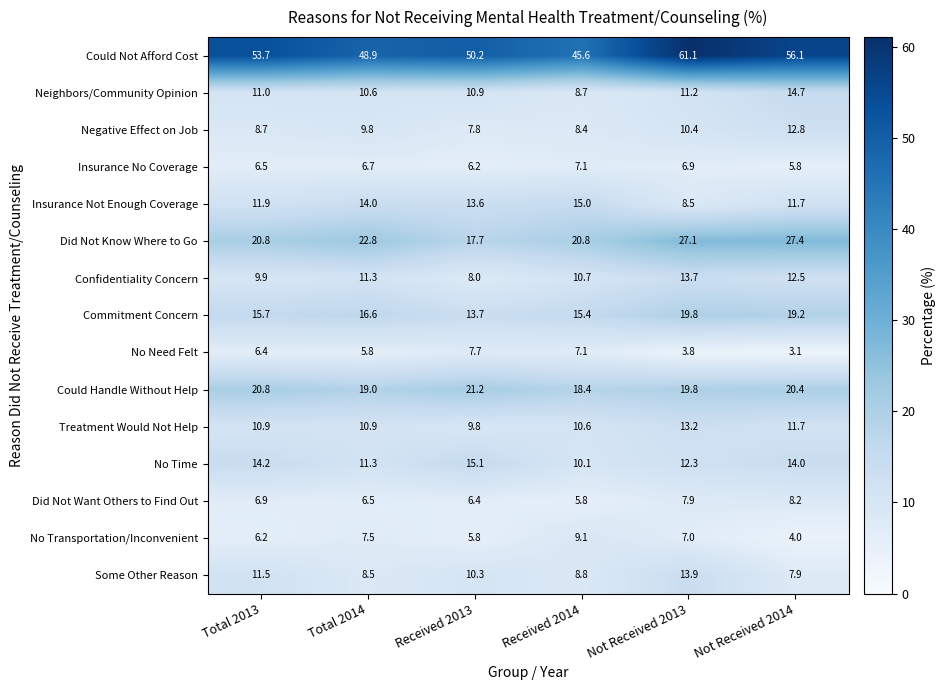

What is the smallest value displayed?

3.1